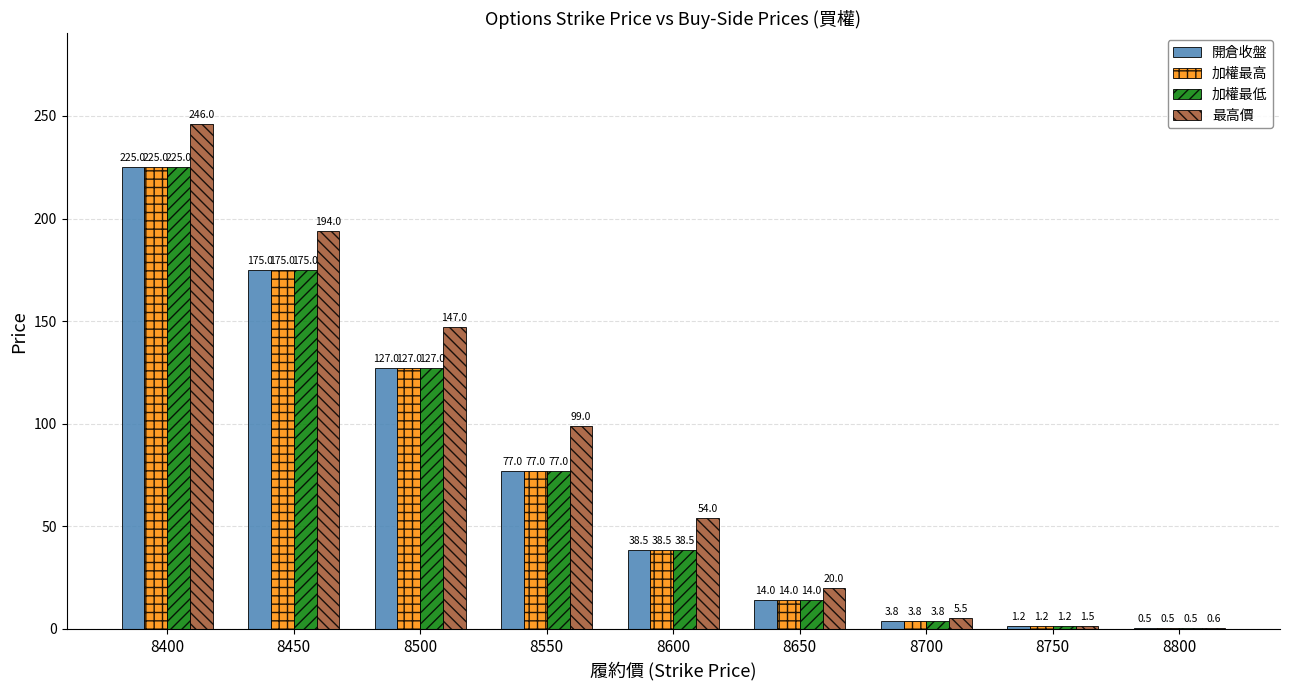

What is the sum of all 最高價 values?

767.6